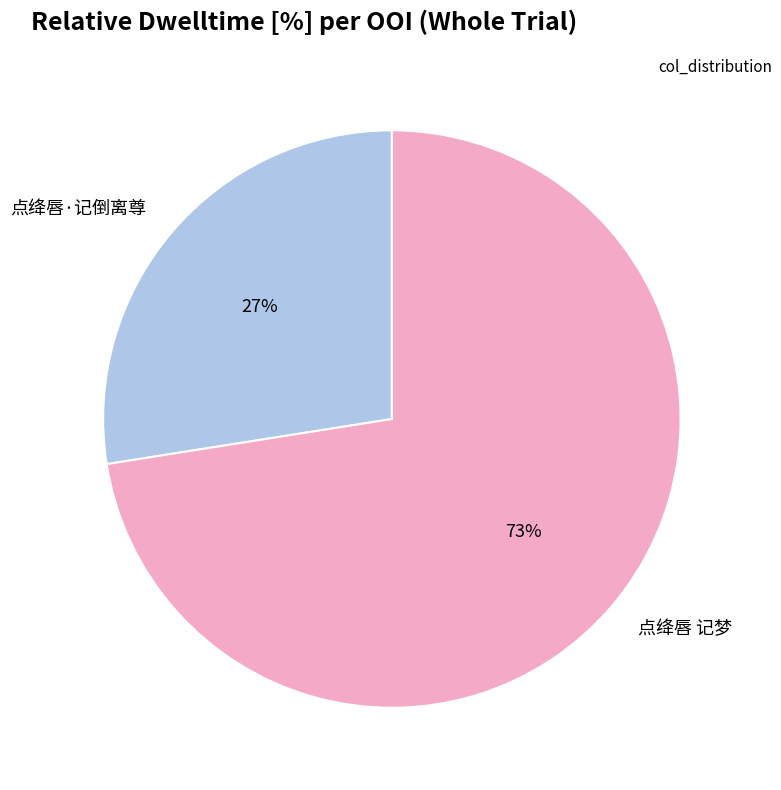

True or false: 点绛唇 记梦 accounts for 73% of the total.

True